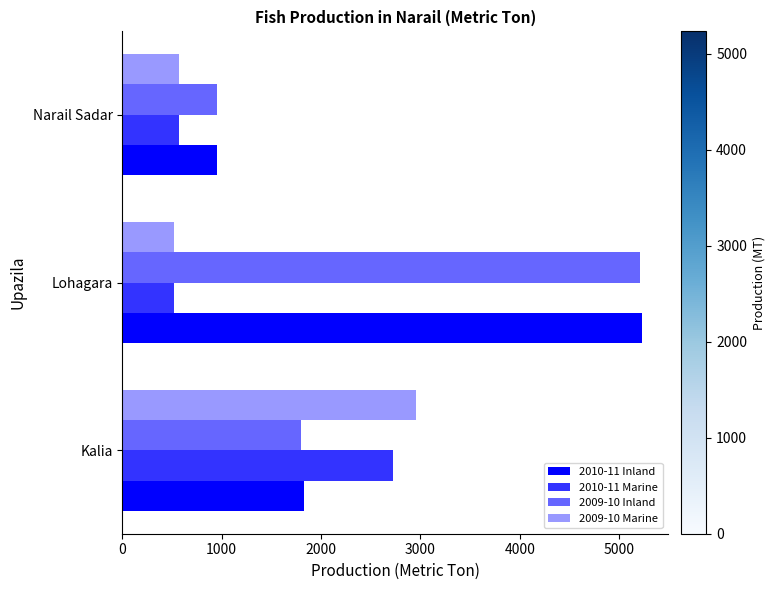

Rank the categories by 2010-11 Inland value from lowest to highest.

Narail Sadar, Kalia, Lohagara